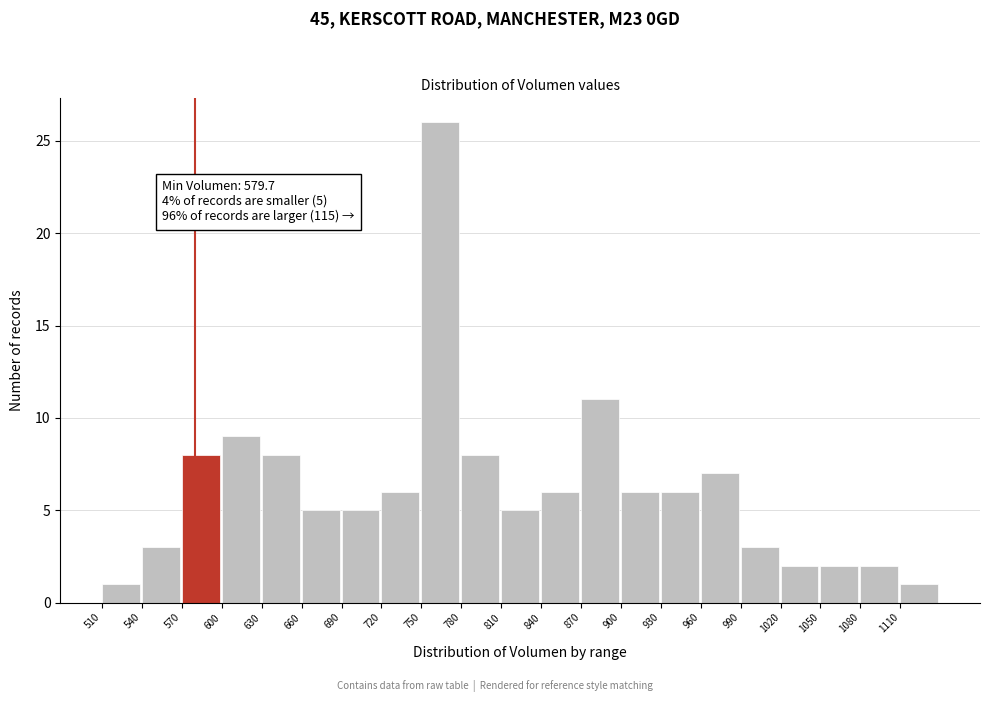

Over which range of the x-axis is the bar tallest?

750 to 780